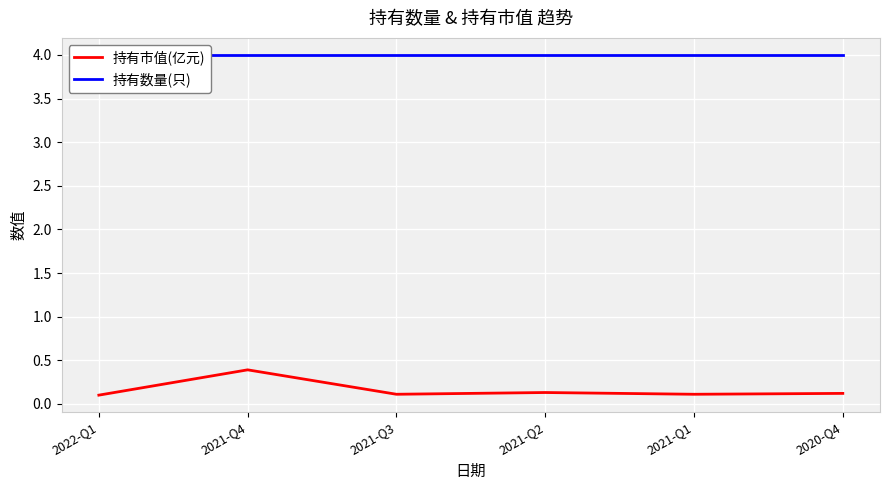

List the series in order of their overall mean, highest first.

持有数量(只), 持有市值(亿元)